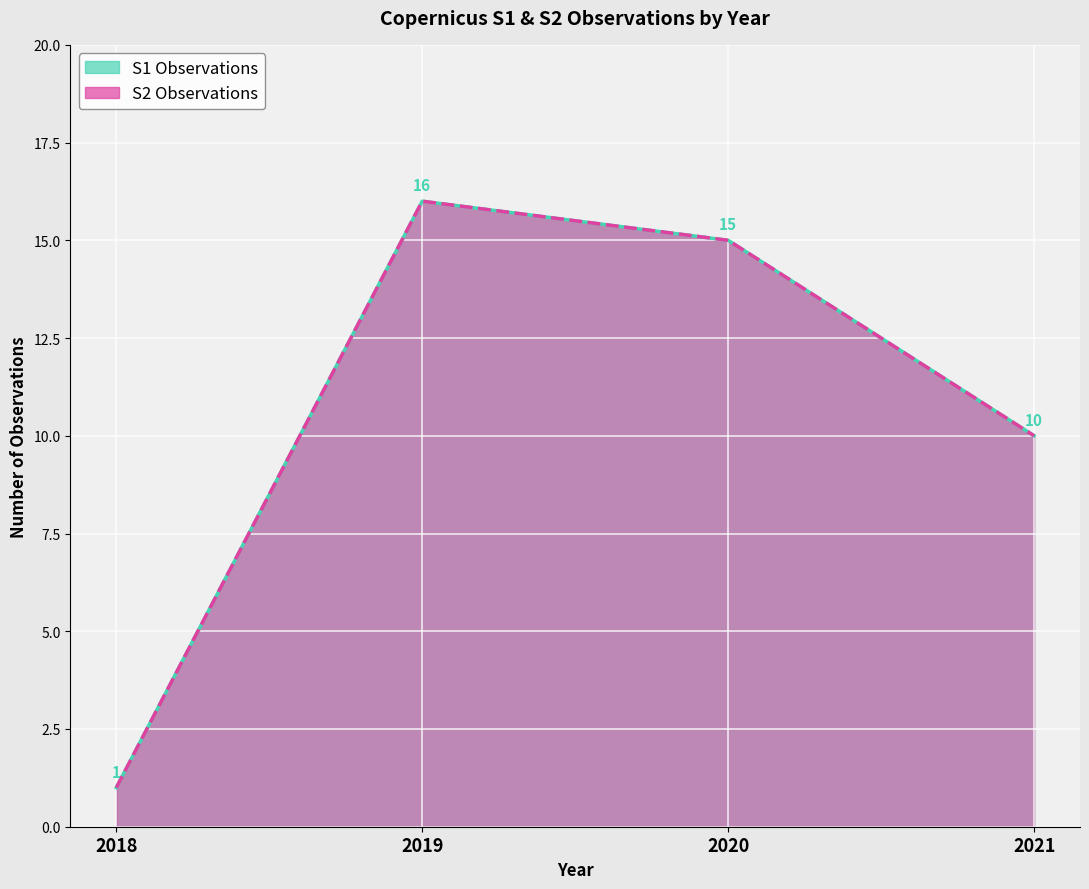

What is the difference between the second highest and minimum values in the S2 Observations series?

14